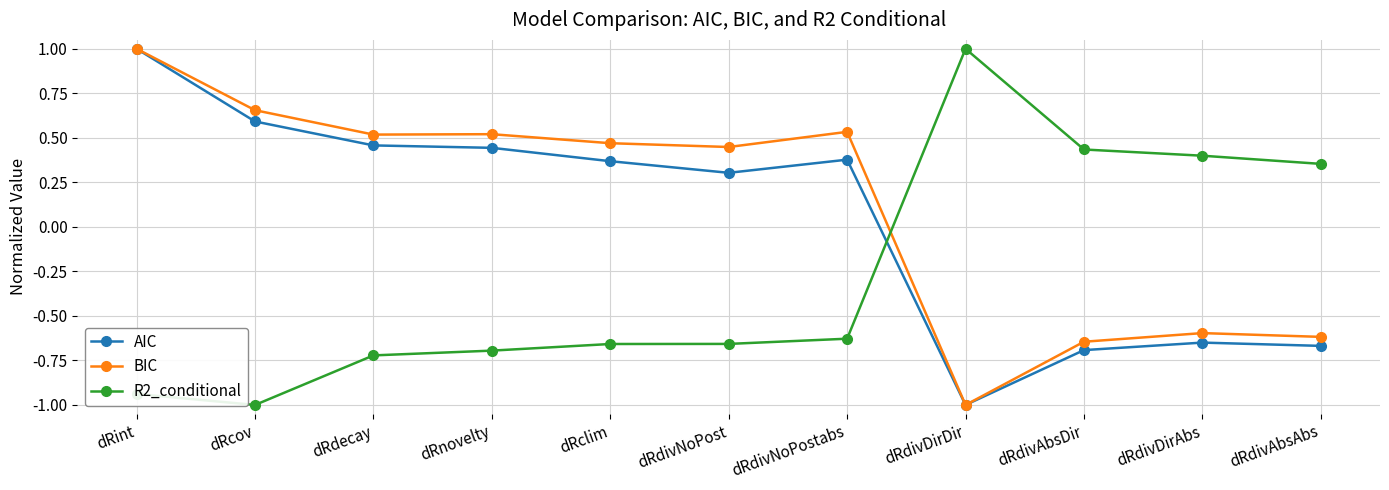

Count the R2_conditional values in the range 0 to 1.

4